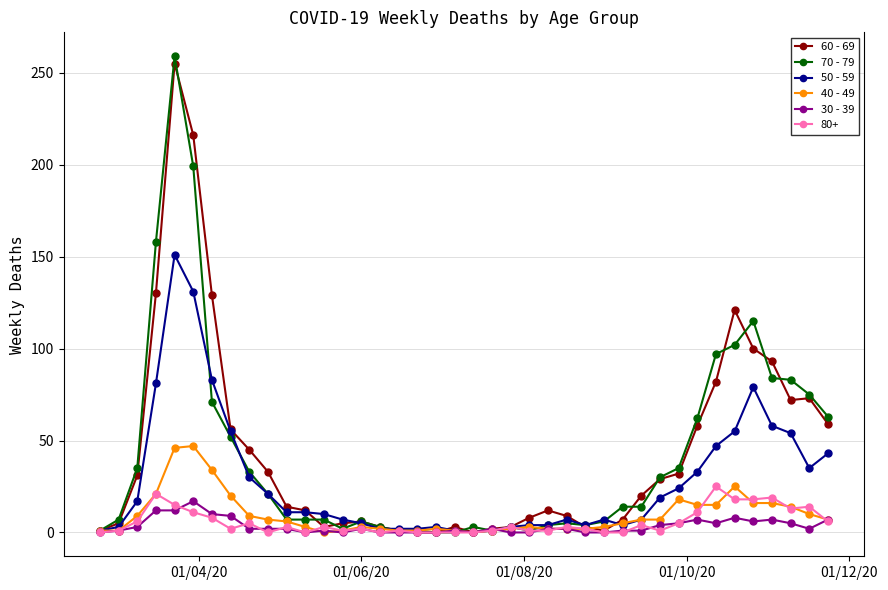

Which series has the widest spread of values?

70 - 79